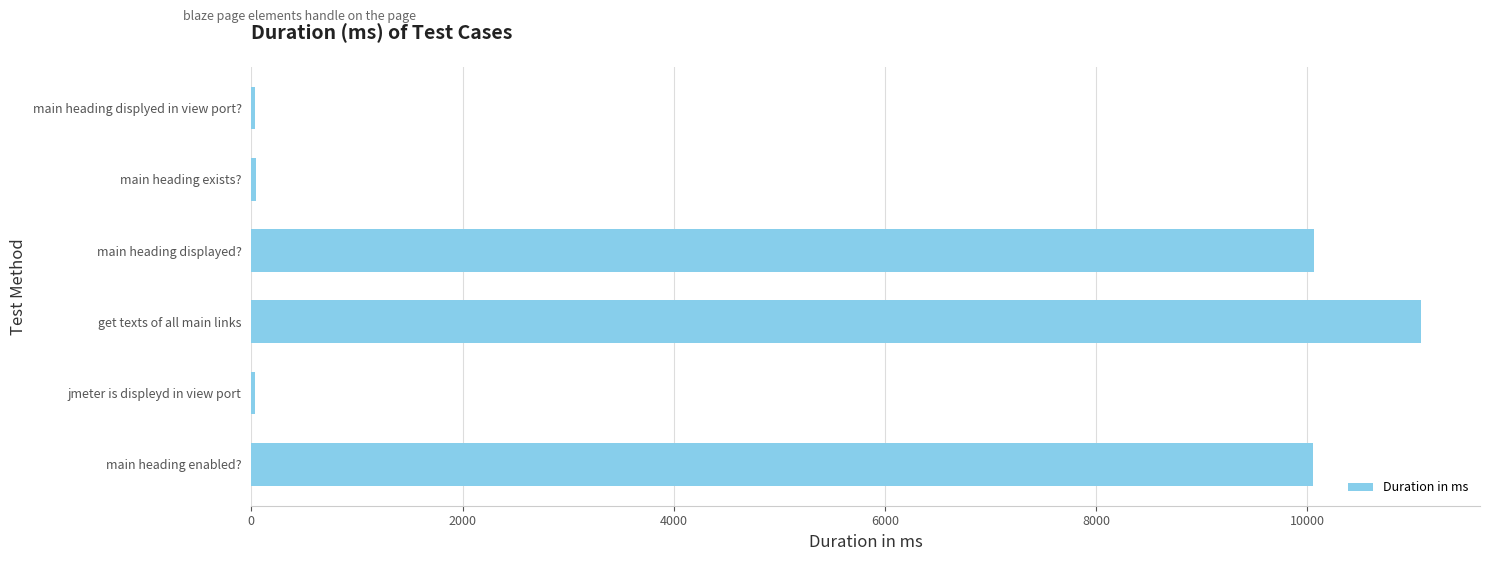

What is the sum of all values?

31315